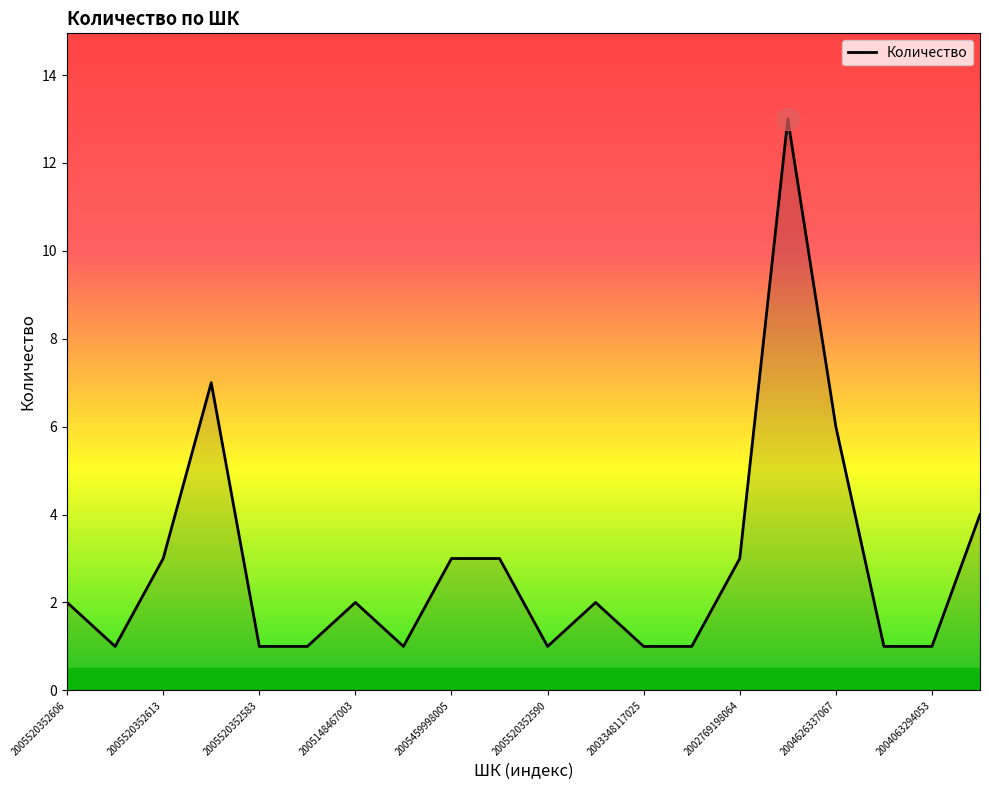

What is the difference between the maximum and minimum values?

12